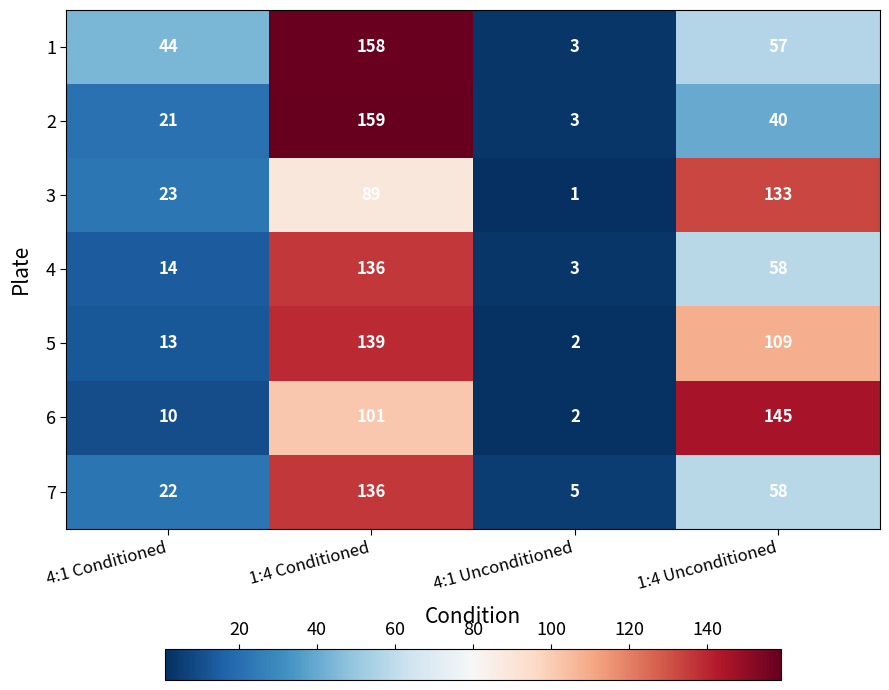

Which series changed the most between 4:1 Conditioned and 4:1 Unconditioned?

1